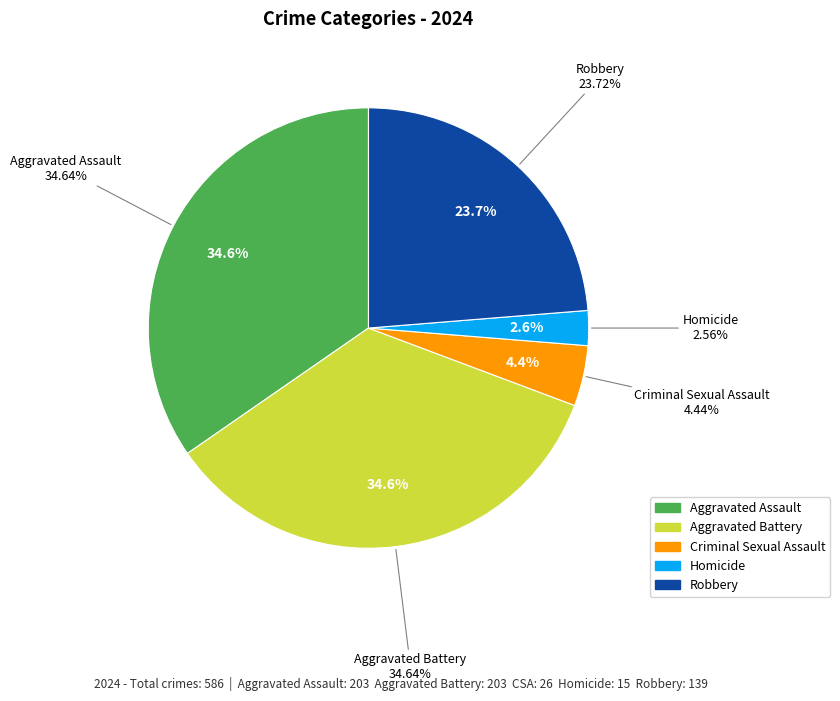

Approximately how many times larger is the value at Aggravated Assault compared to Robbery?

1.5